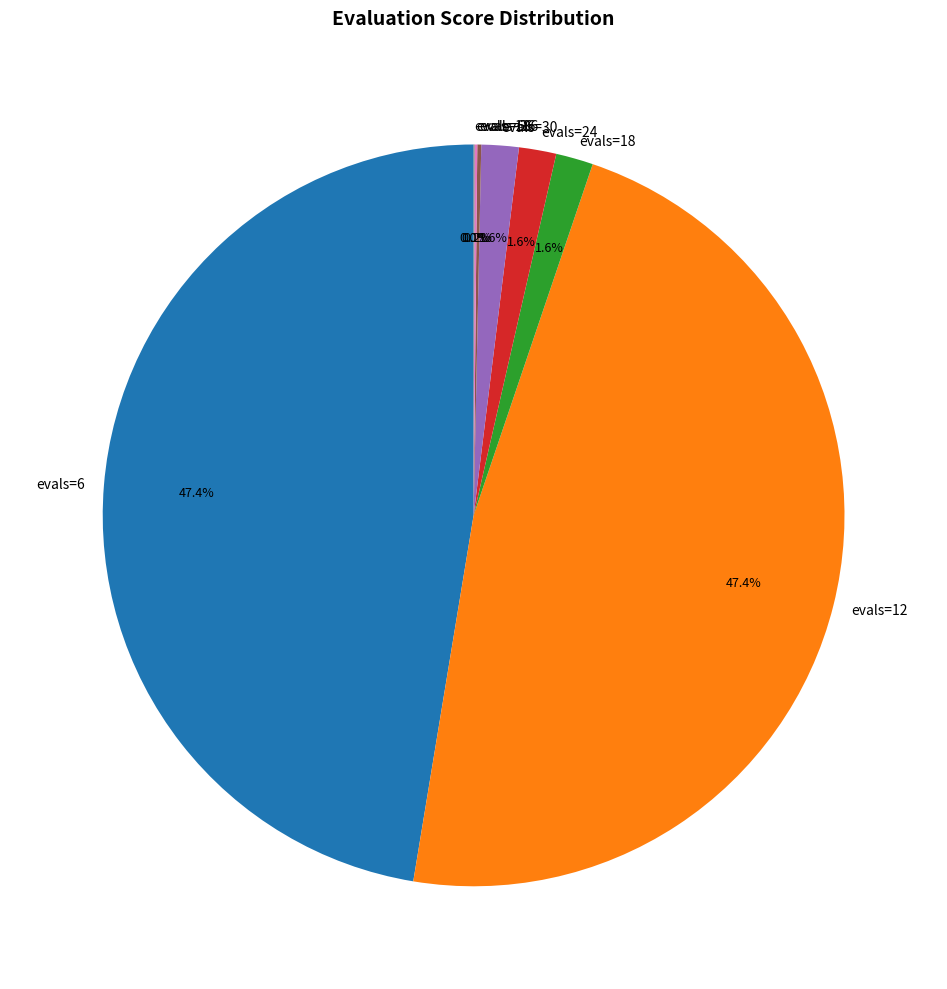

What portion of the pie excludes evals=24?

98.4%